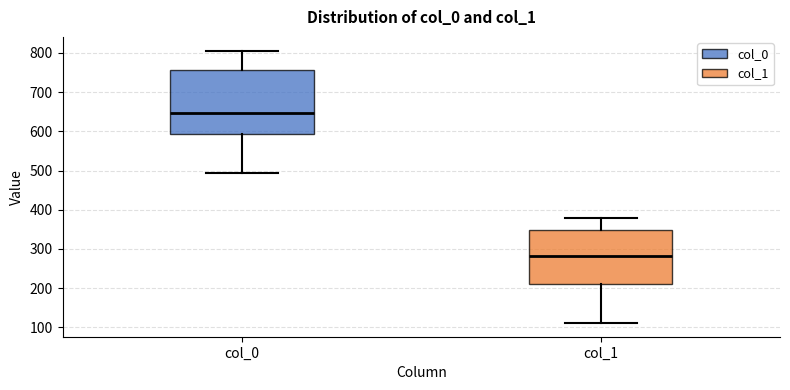

Which box is the tallest, from its lower edge to its upper edge?

col_0